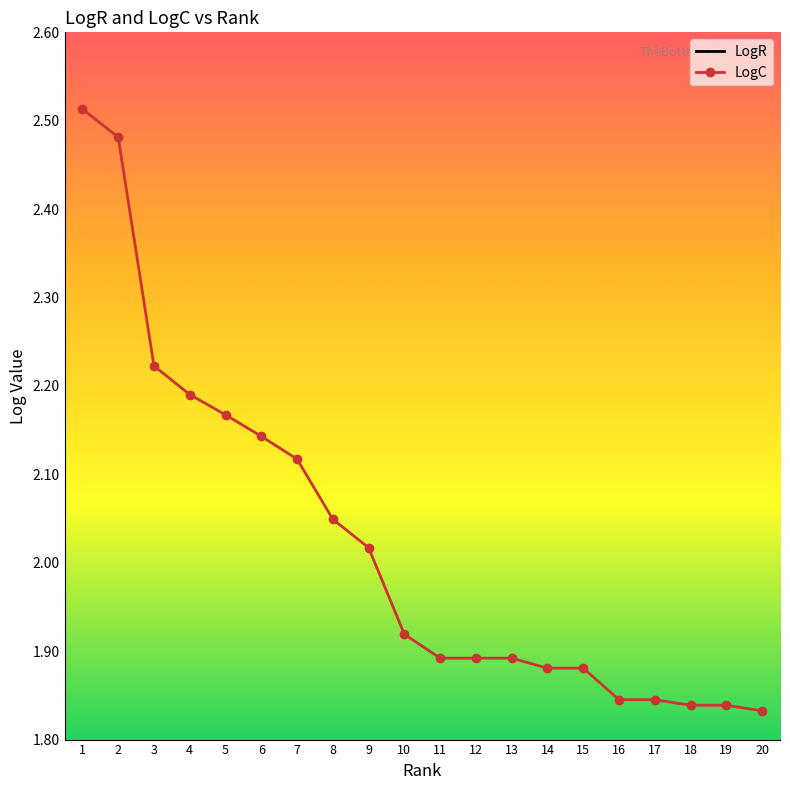

What is the difference between the highest and lowest values at 13?

0.8